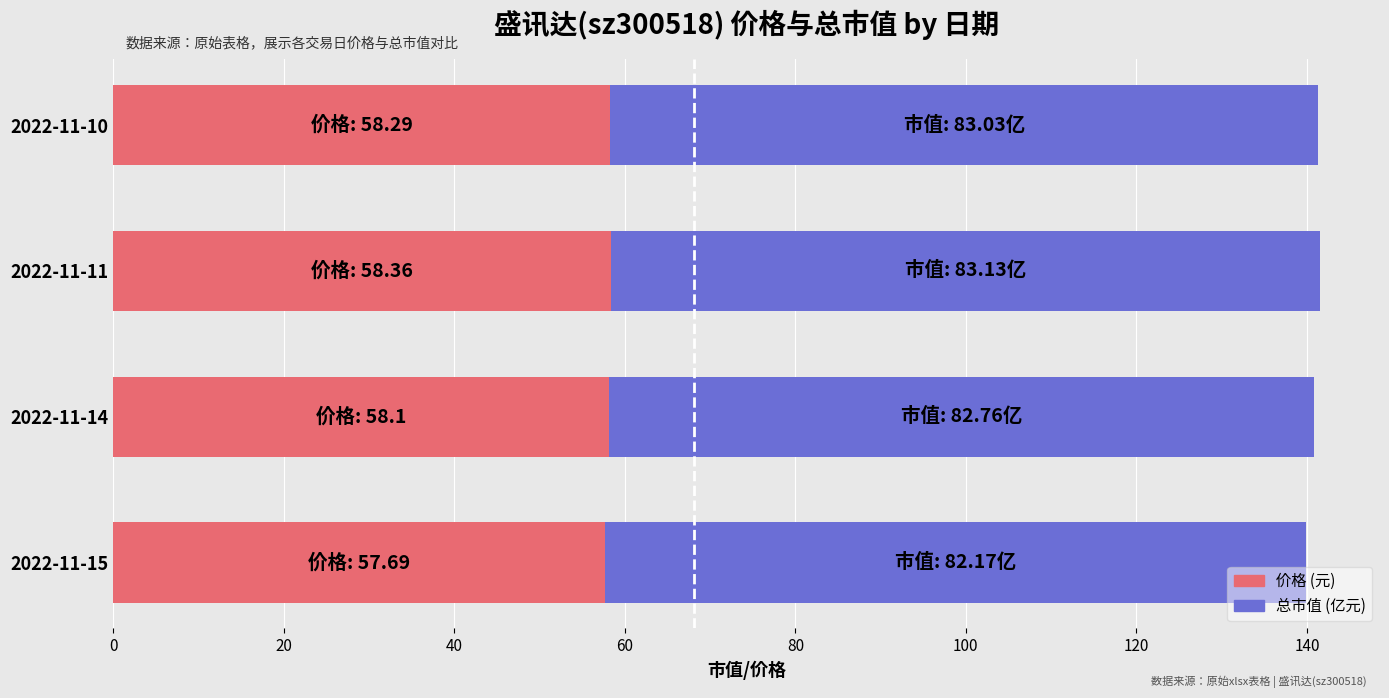

What is the total value across all series at 2022-11-10?

141.3